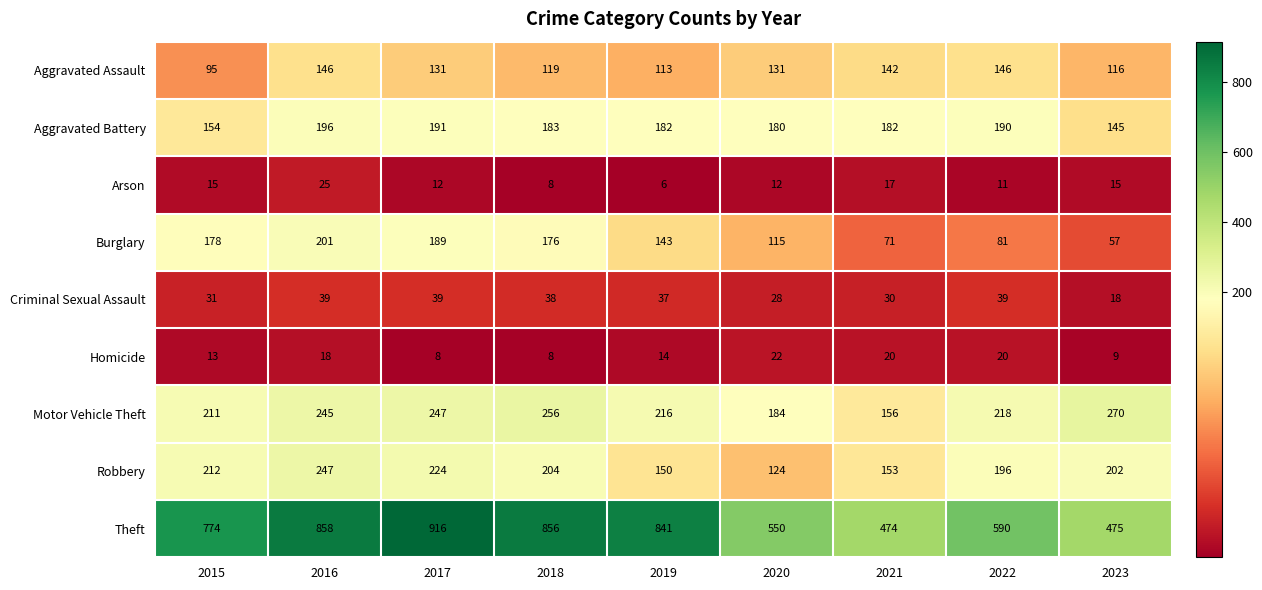

At how many categories does at least one series exceed 505?

7